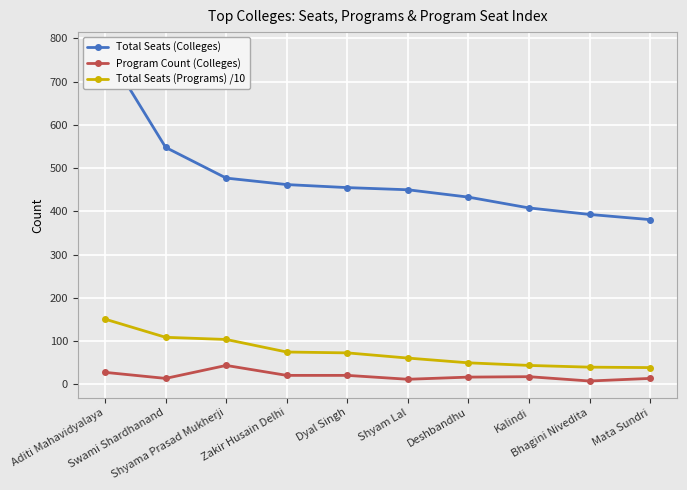

What is the average value of the Total Seats (Colleges) series?

478